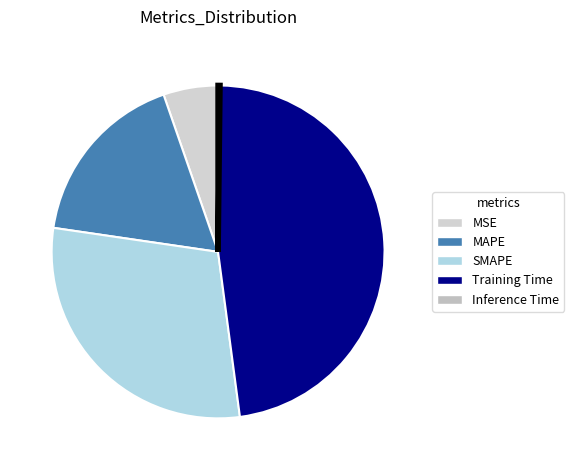

What is the largest slice in the pie chart?

Training Time